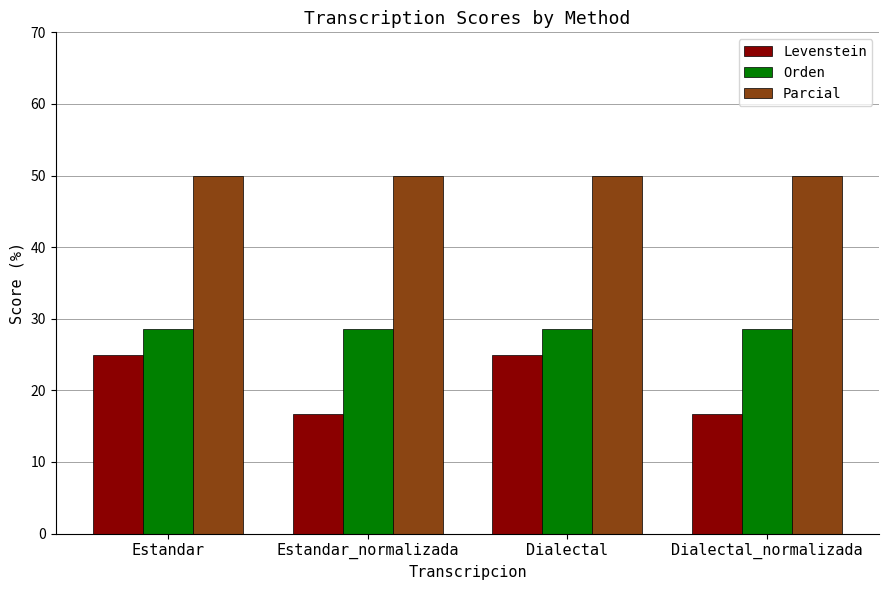

Rank the series by their maximum value, from highest to lowest.

Parcial, Orden, Levenstein